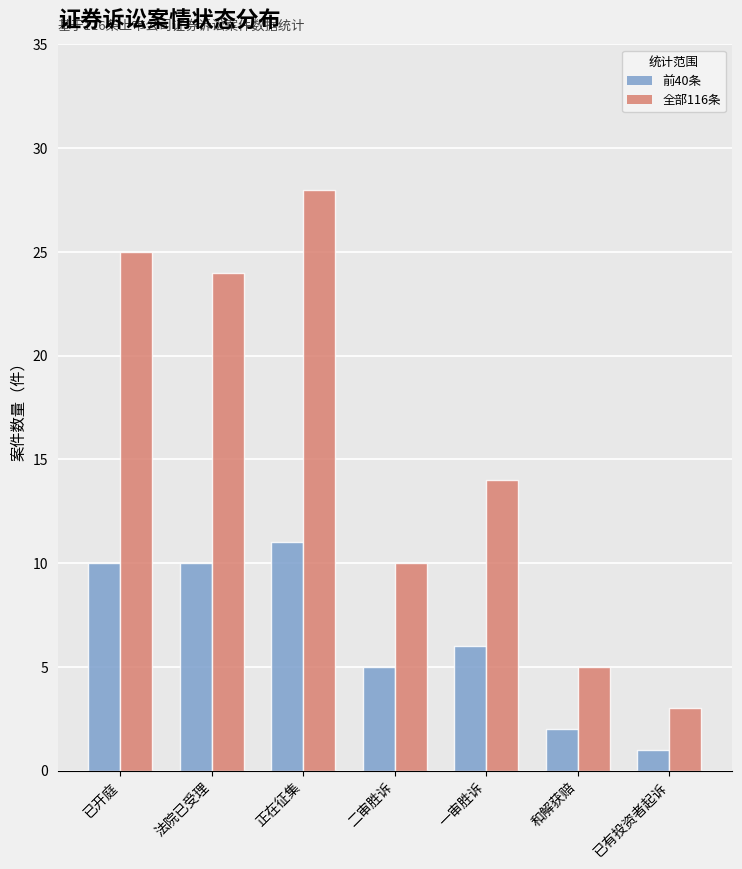

What is the label of the 2nd bar from the right?

和解获赔